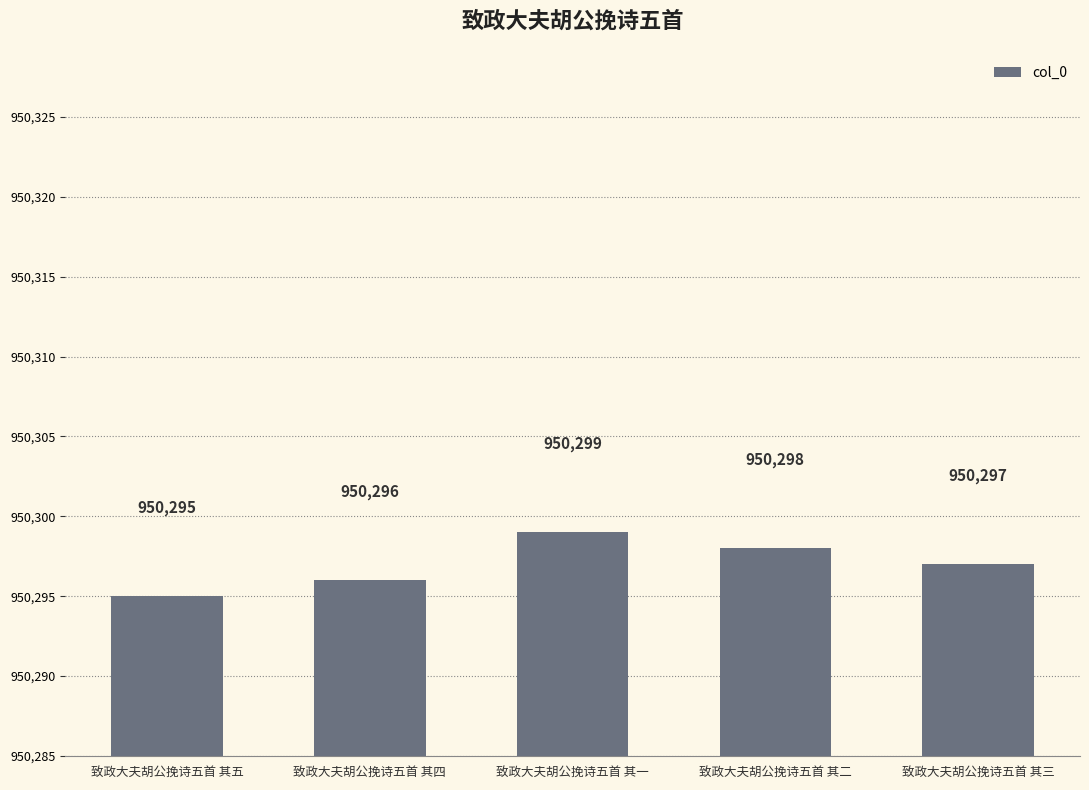

Is it true that the value at 致政大夫胡公挽诗五首 其一 is 950299?

True